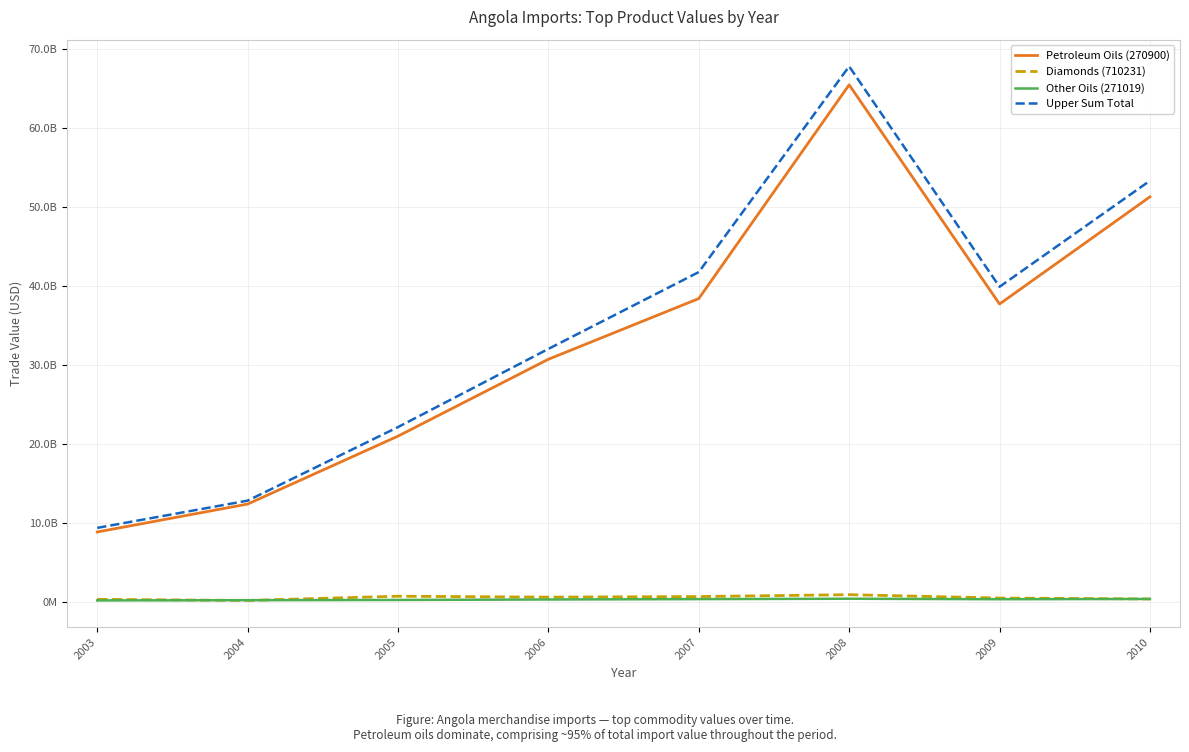

Is this an area chart (filled region under the line)?

No